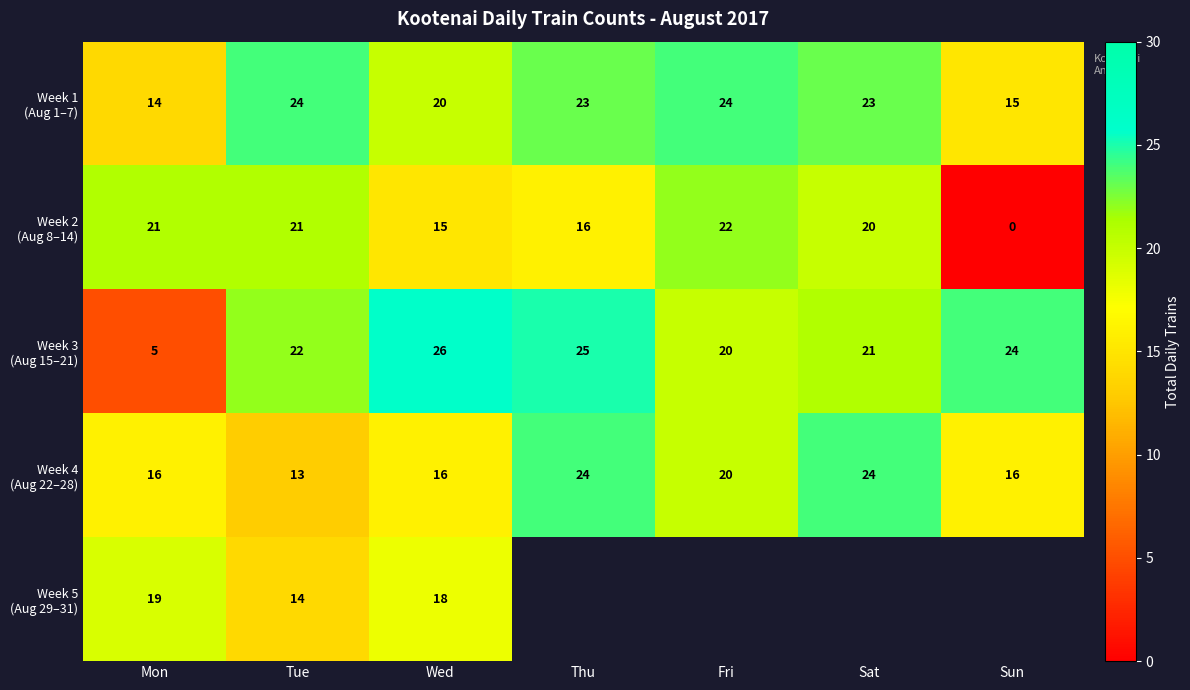

Where does the Week 1 (Aug 1–7) series first go above 23?

Tue